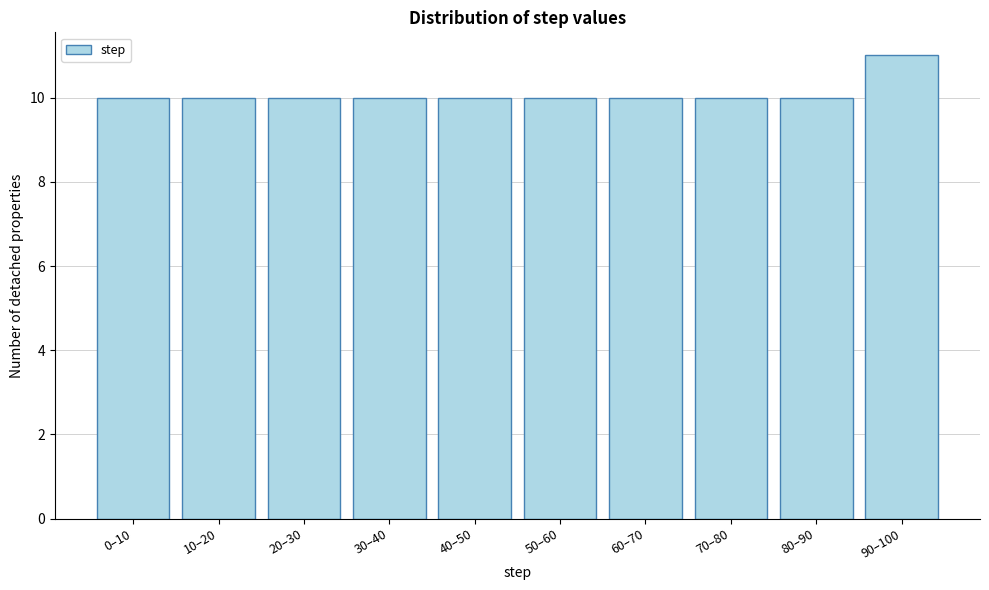

Reading left to right, transcribe all the data shown in this chart.

10	10	10	10	10	10	10	10	10	11